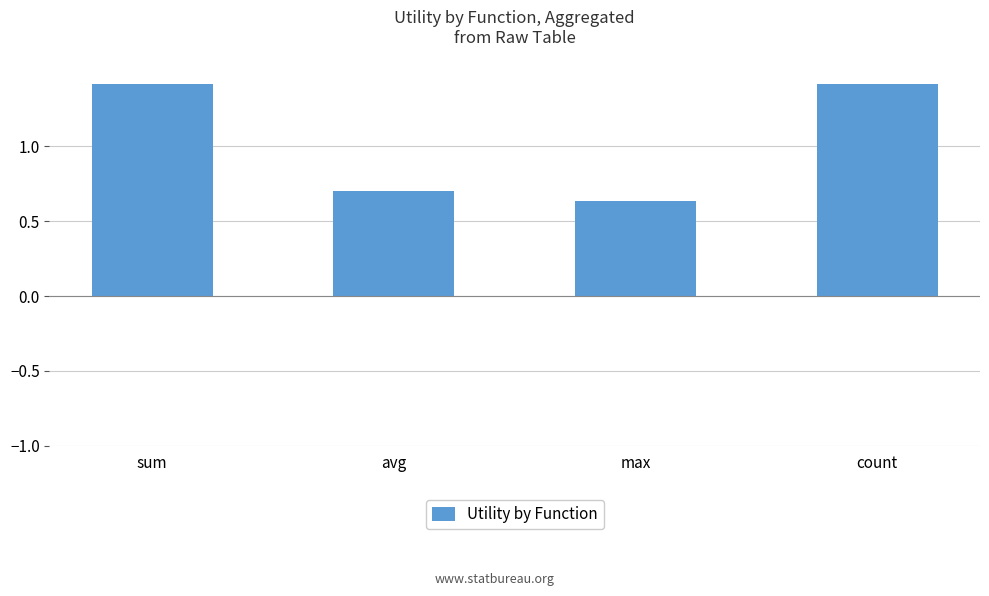

Where is the data nearest to the value 1?

avg